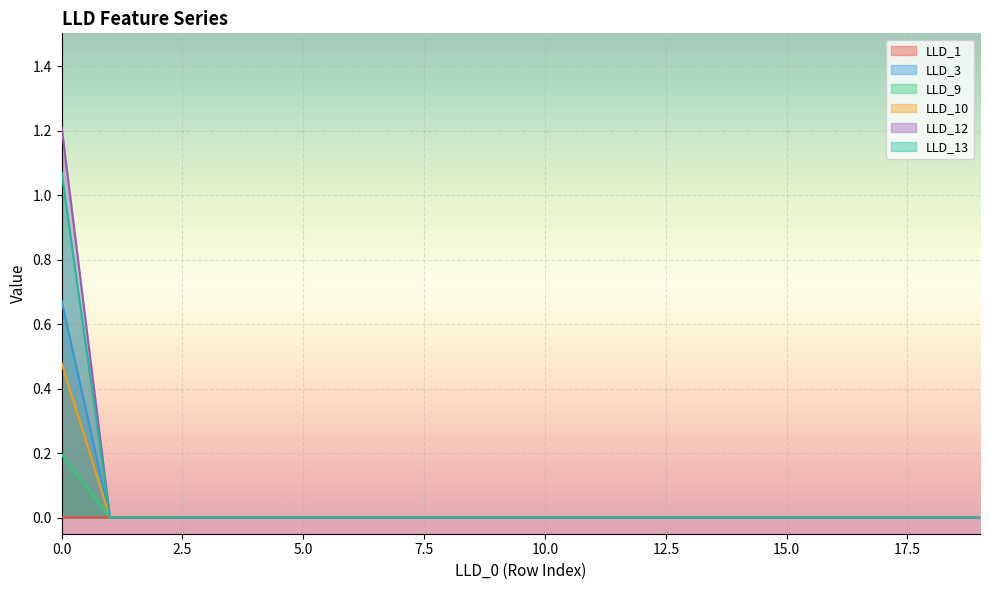

After their last crossing, which series has the higher values: LLD_1 or LLD_12?

LLD_1